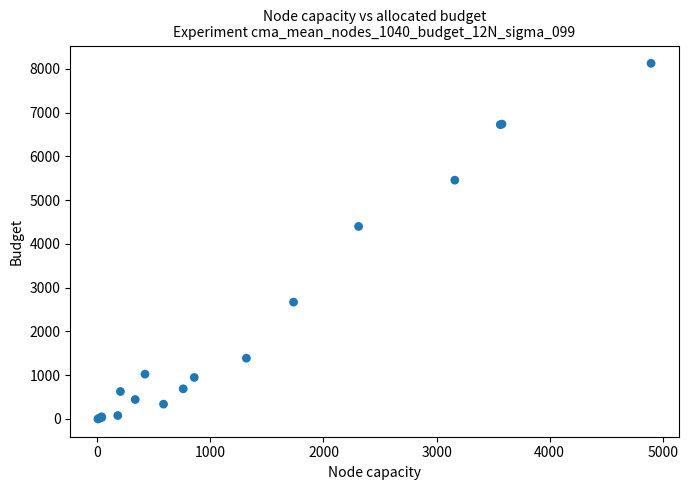

What Y value in the scatter plot is closest to 4063?

4398.7